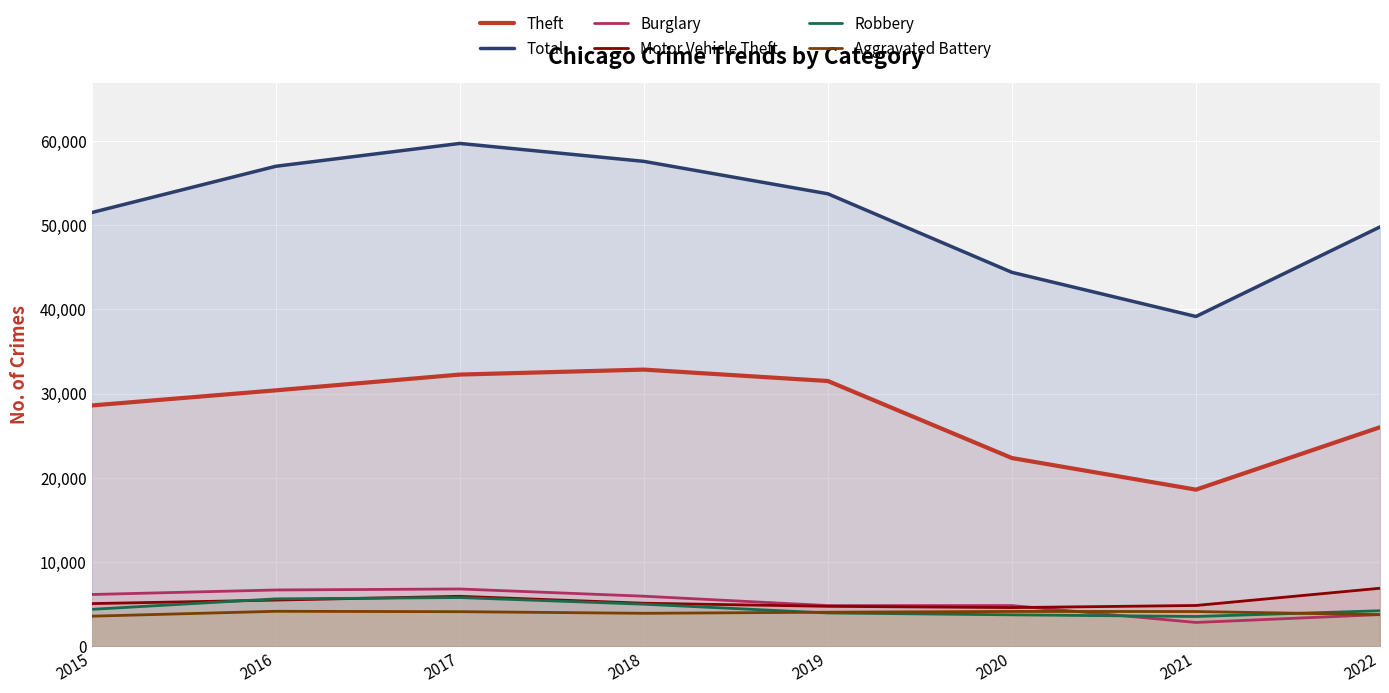

Is it true that Motor Vehicle Theft equals 5948 at 2017?

True